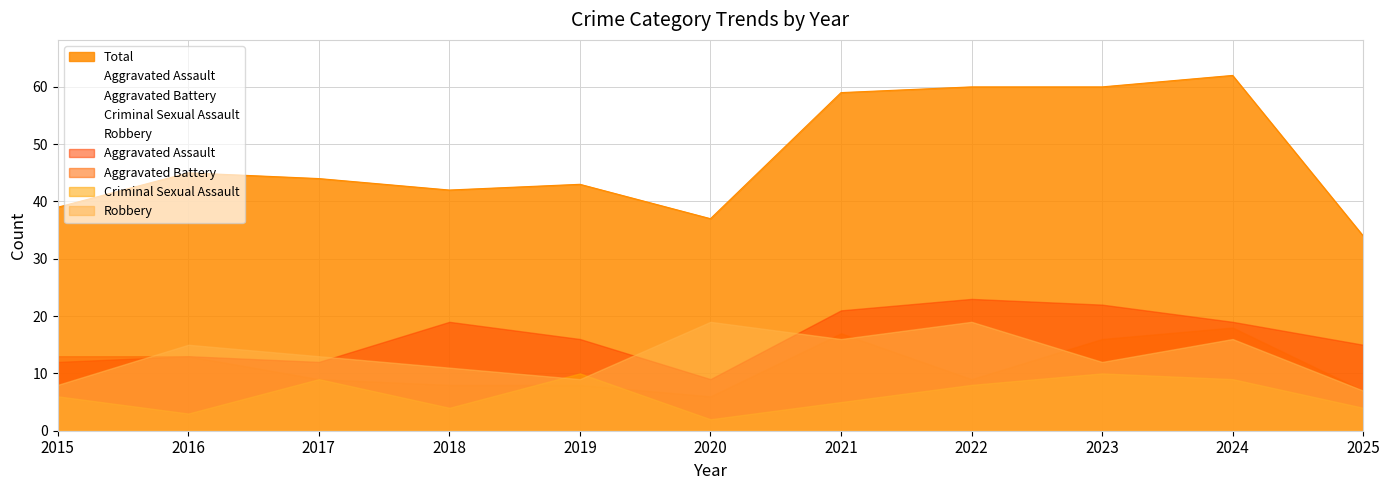

Where is the first local maximum for Robbery?

2016